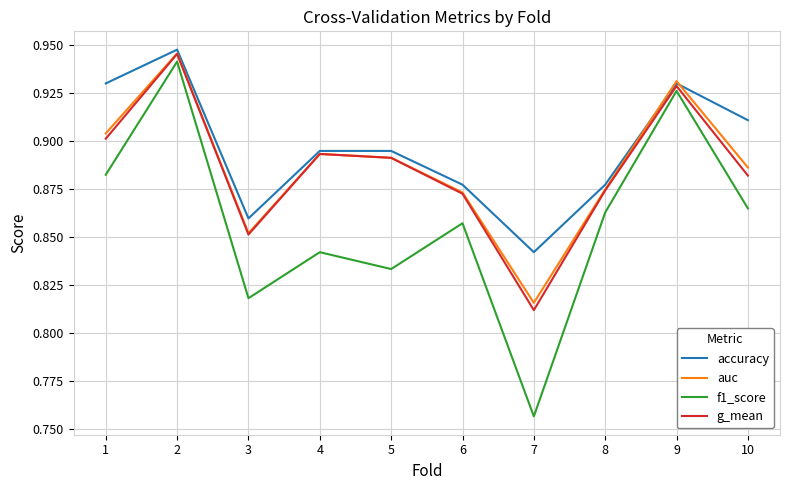

Which series has the largest range (max minus min)?

f1_score